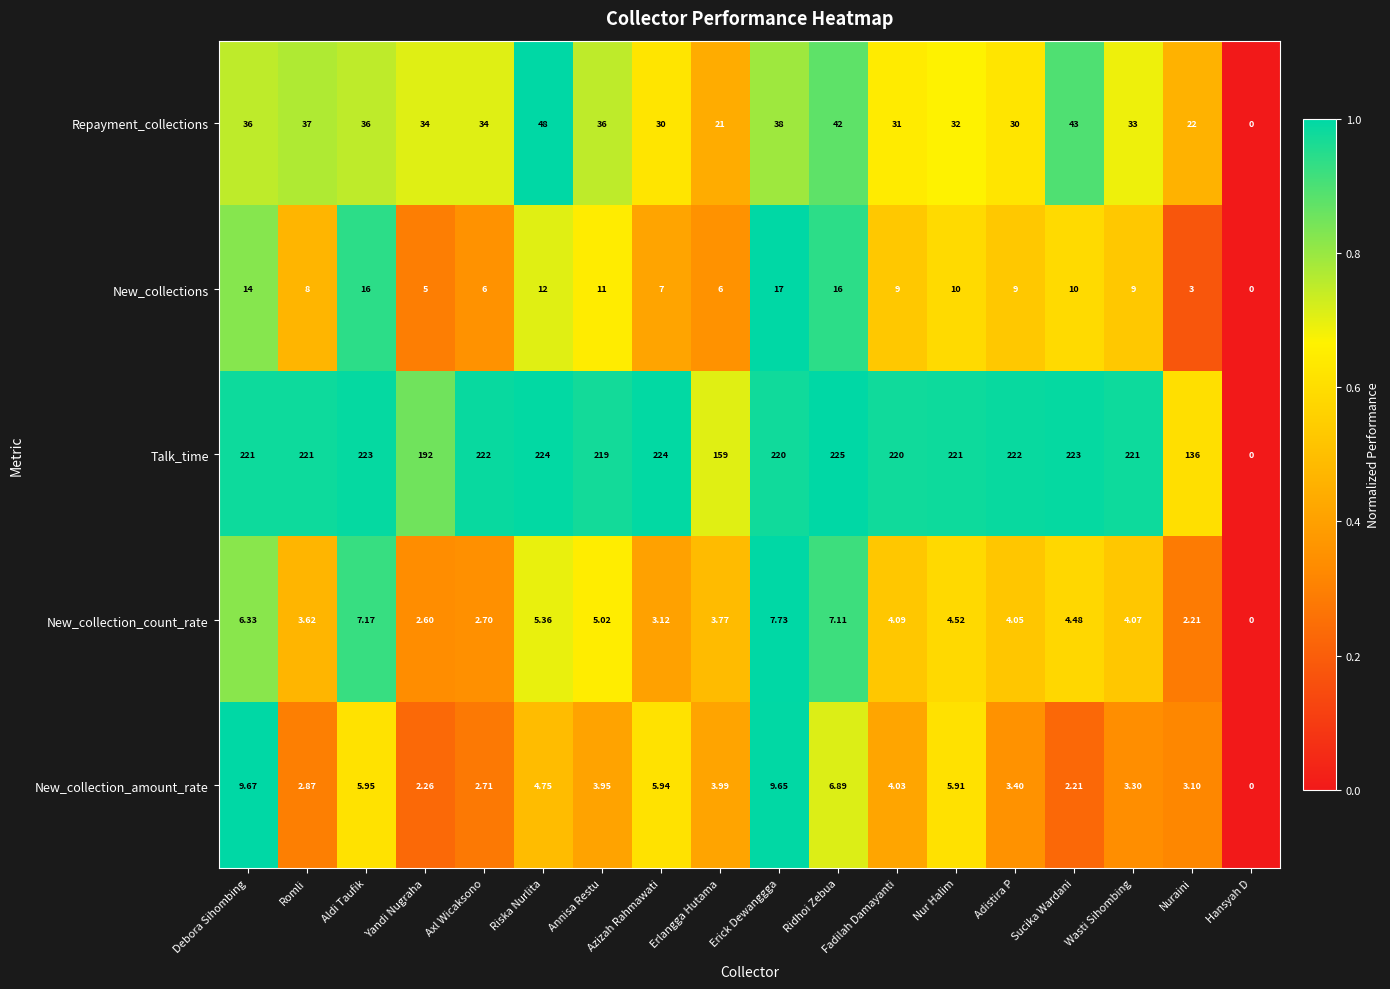

At which category does the chart reach its peak across all series?

Ridhoi Zebua